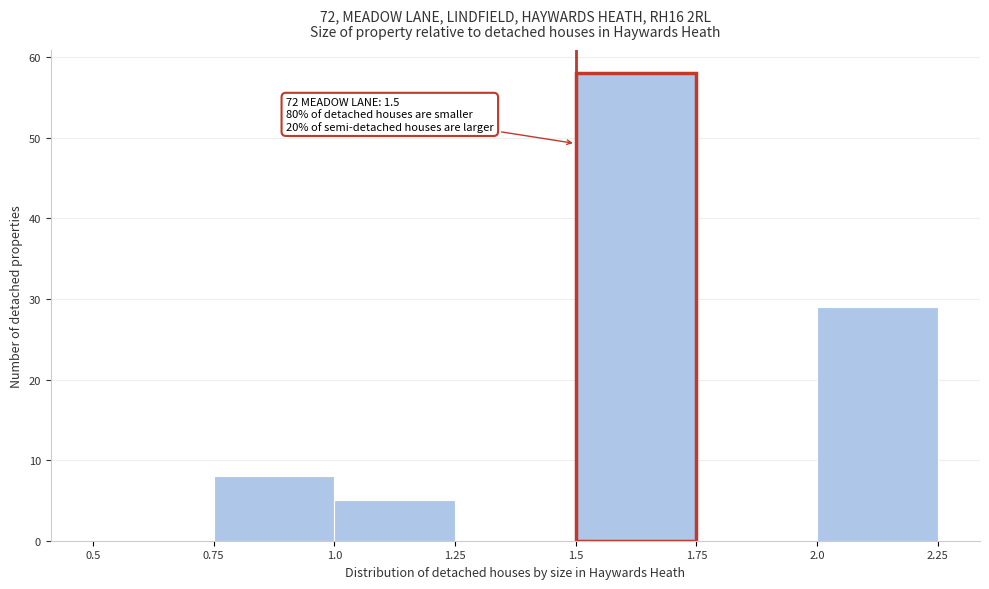

Over which range of the x-axis is the bar tallest?

1.5 to 1.75